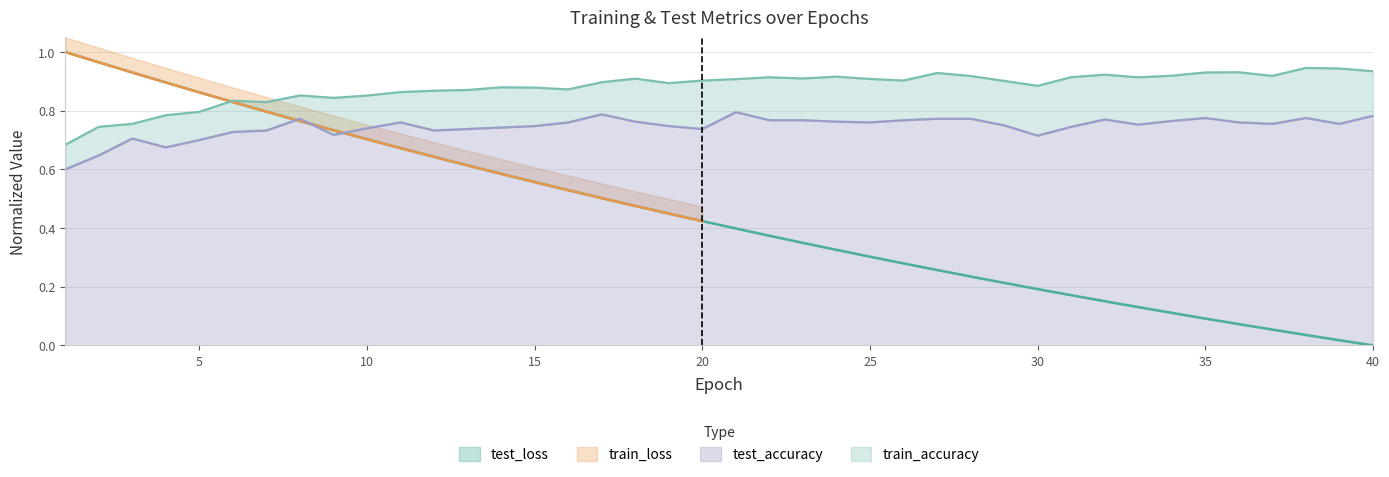

What is the difference between the test_loss values at 21 and 39?

0.4